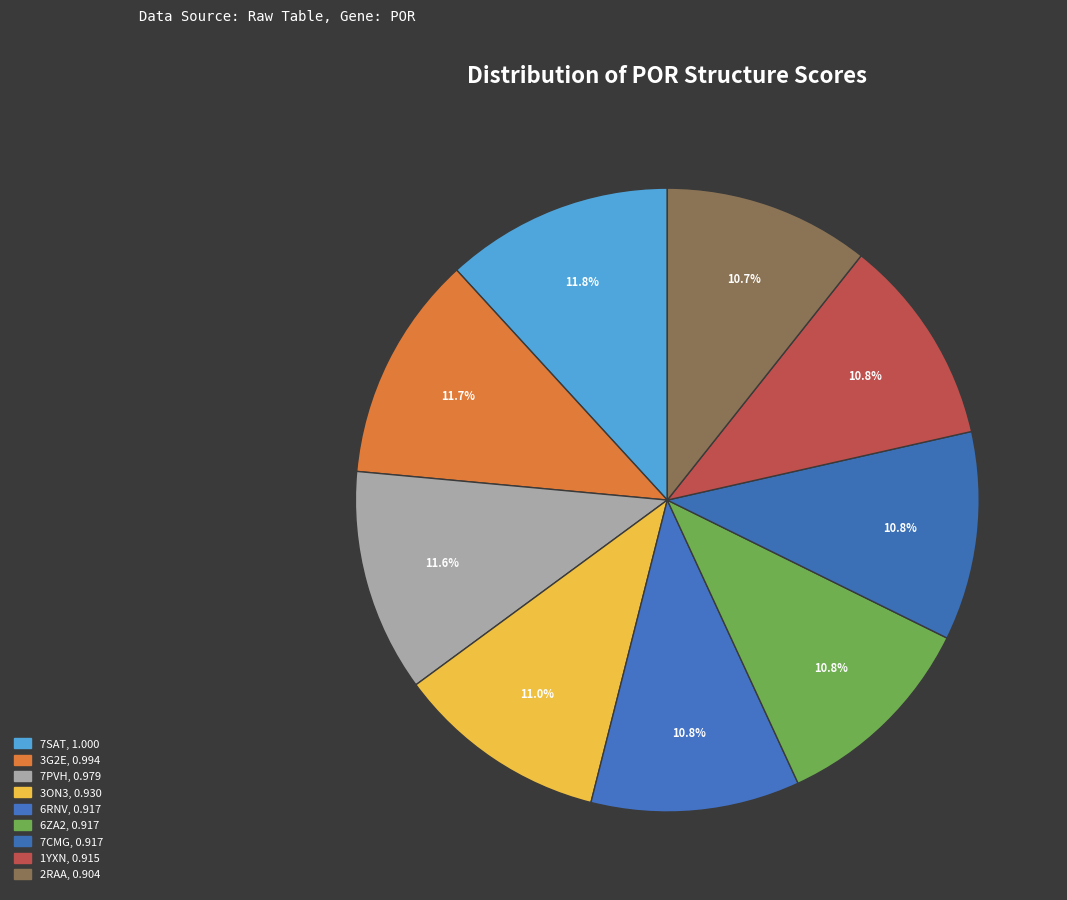

Does 6ZA2 represent more than half of the total?

No